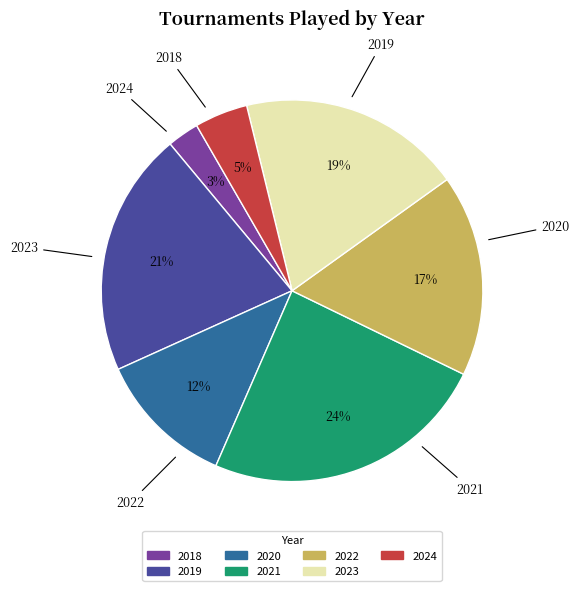

What is the largest slice in the pie chart?

2021